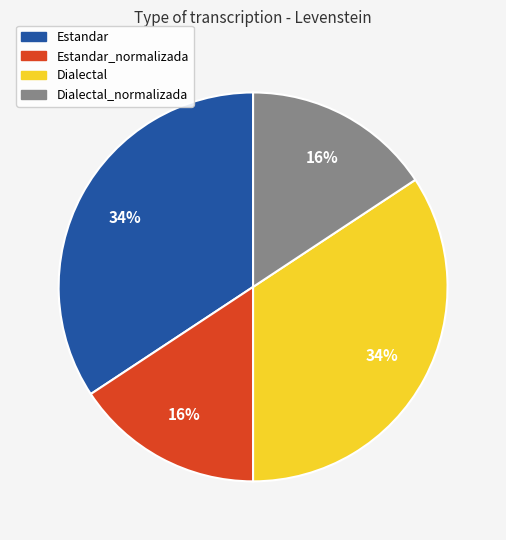

To the nearest percent, what is the average slice percentage?

25%